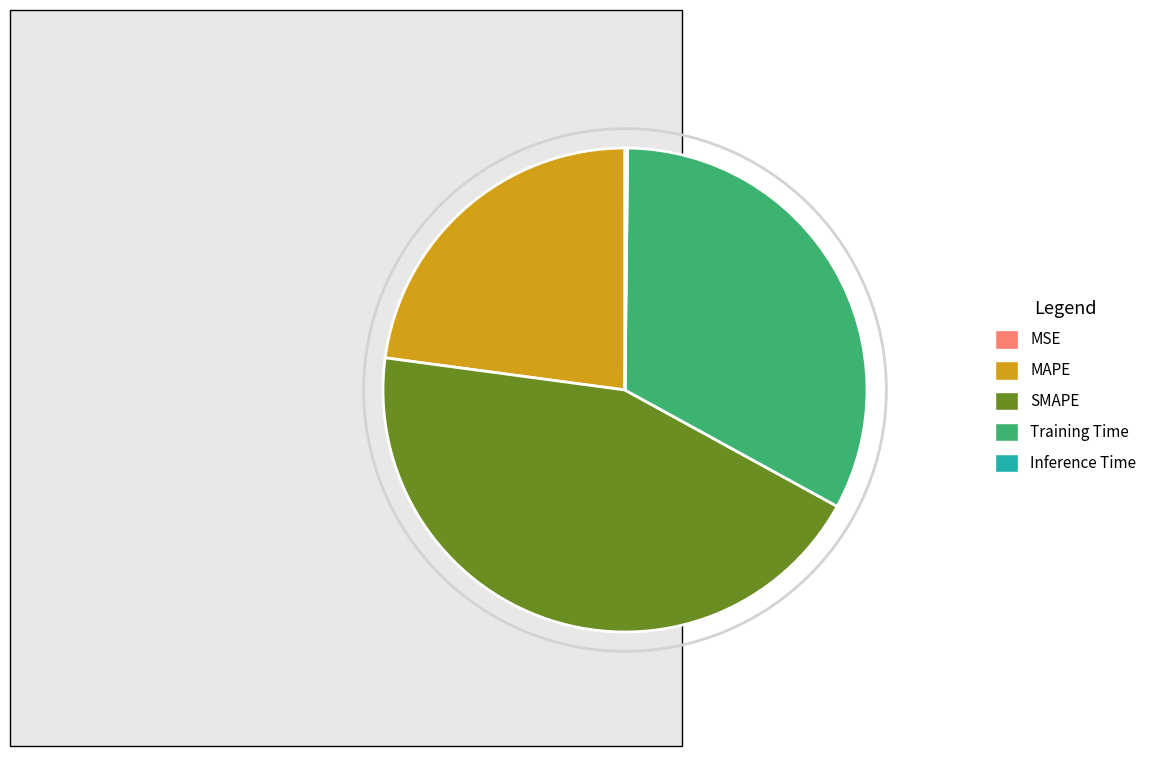

Does Training Time account for over 50% of the chart?

No